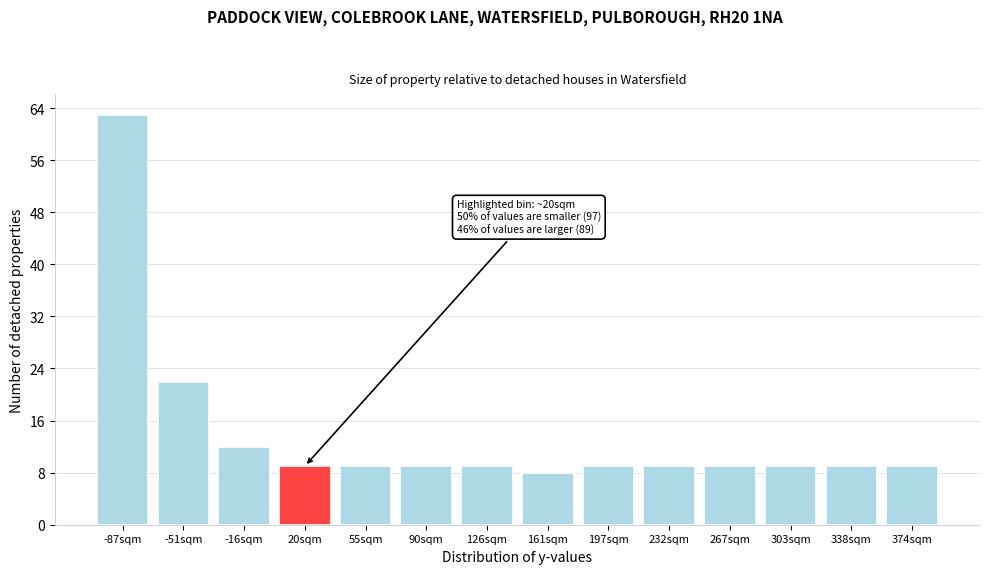

Reading left to right, what are all the values shown in this chart?

-87sqm=63	-51sqm=22	-16sqm=12	20sqm=9	55sqm=9	90sqm=9	126sqm=9	161sqm=8	197sqm=9	232sqm=9	267sqm=9	303sqm=9	338sqm=9	374sqm=9